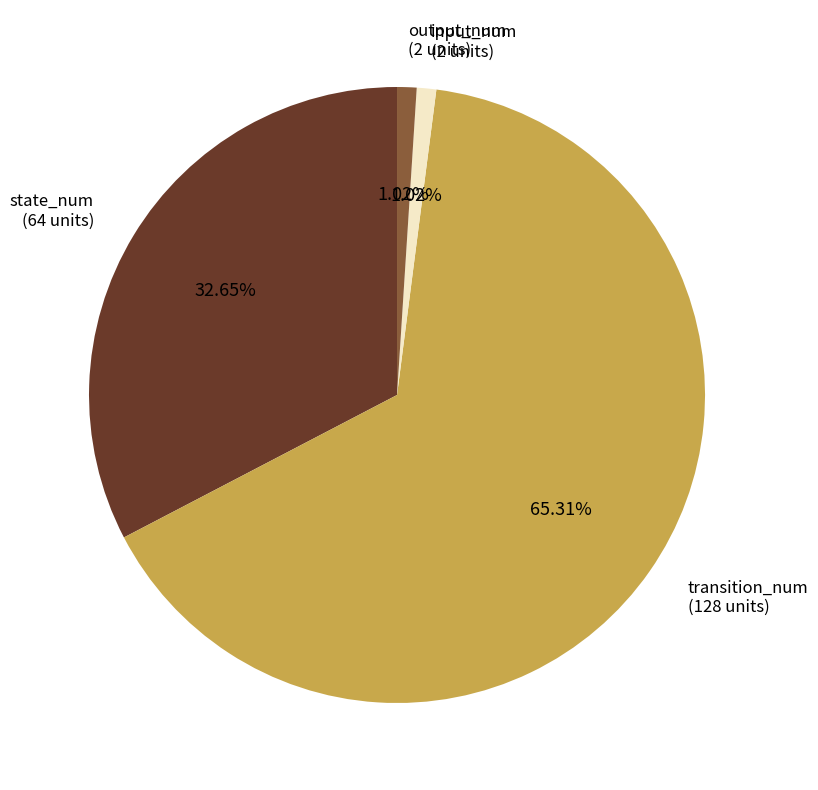

How many segments does this pie chart have?

4